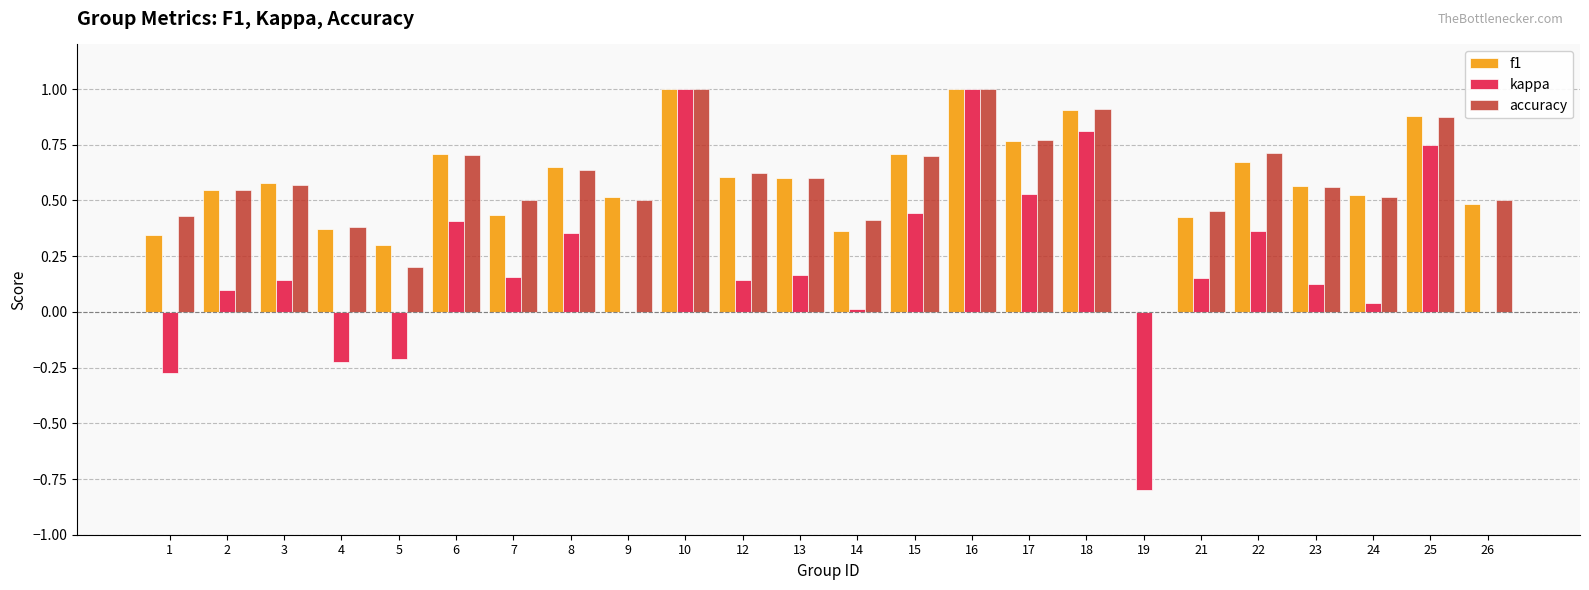

What are all the series names shown in the legend?

f1, kappa, accuracy